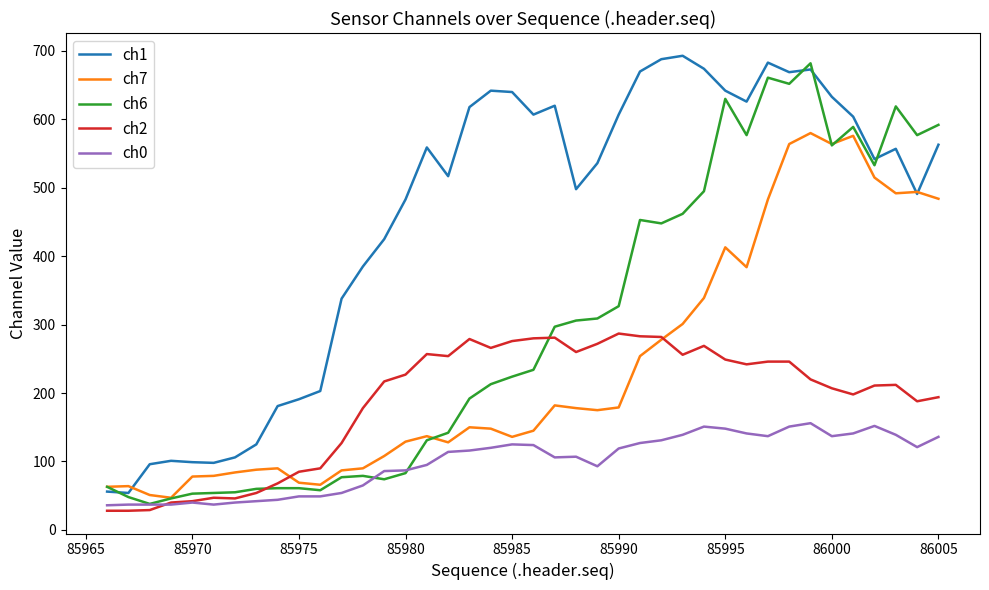

What is the greatest value displayed?

693